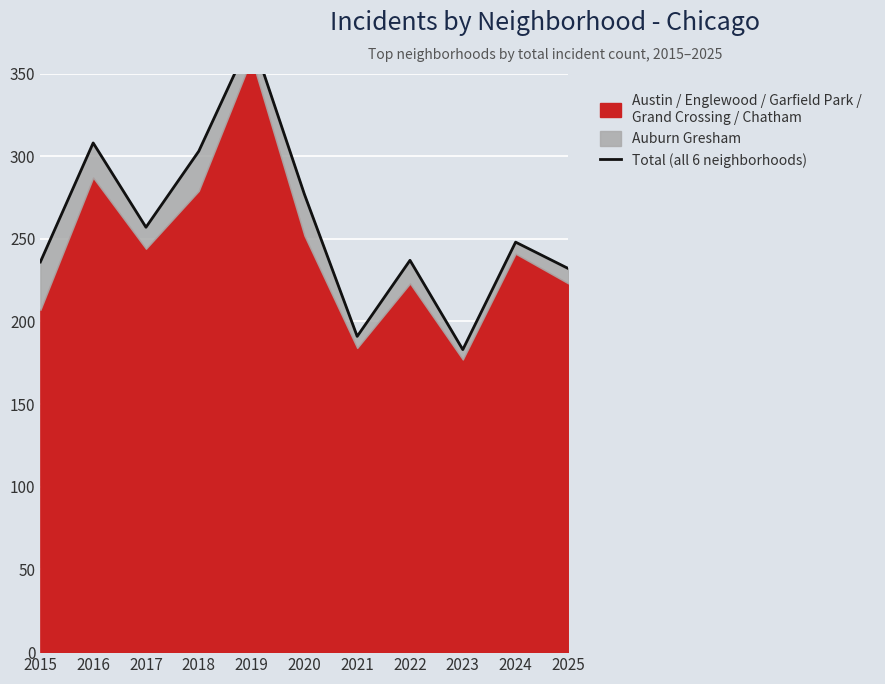

Reading left to right, list all the values displayed in this chart.

2015=236	2016=308	2017=257	2018=303	2019=372	2020=277	2021=191	2022=237	2023=183	2024=248	2025=232